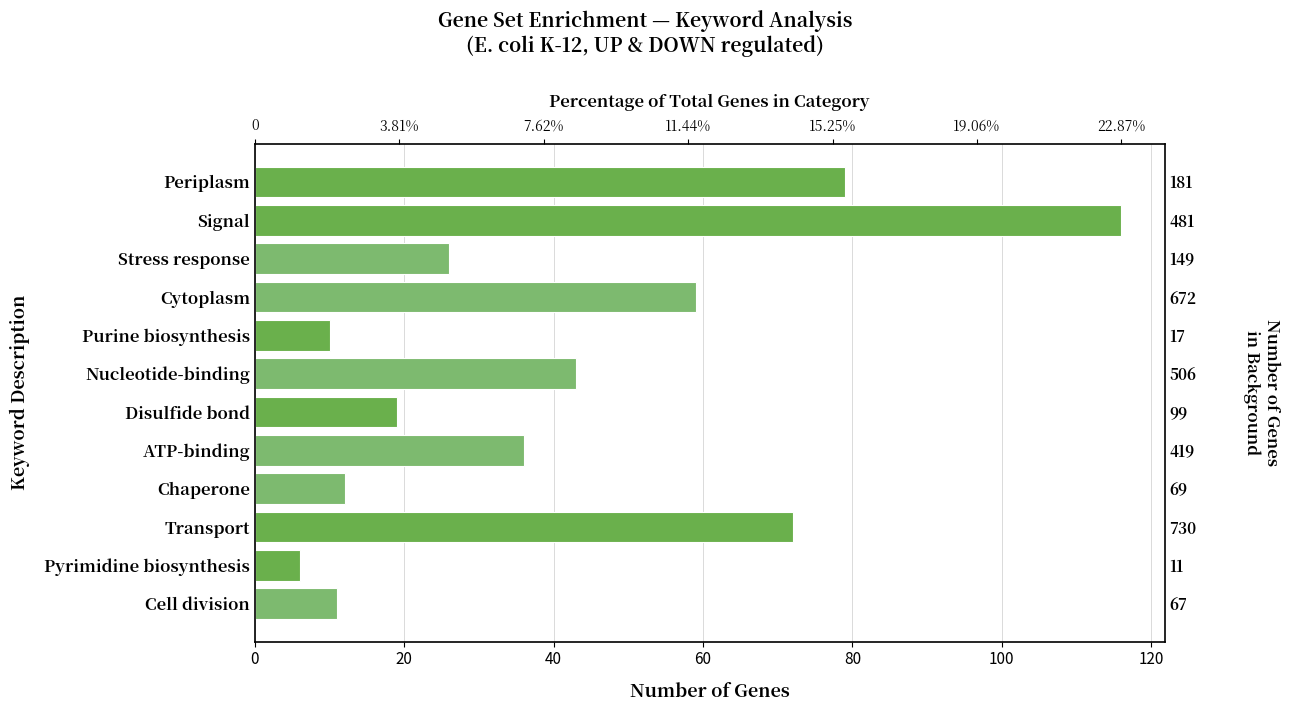

Are the bars horizontal?

Yes